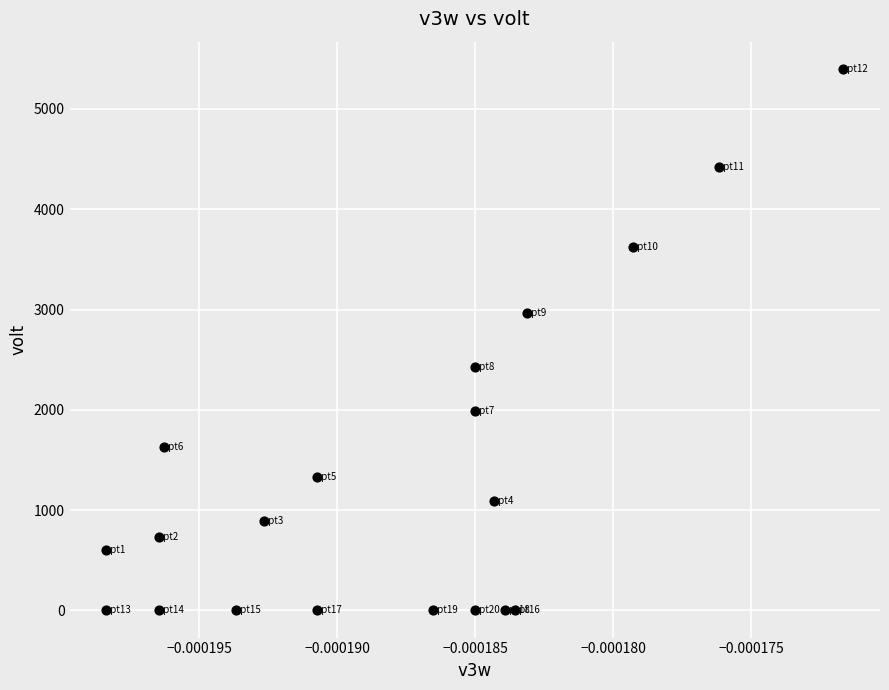

What is the range of Y values (max minus min)?

5400.0